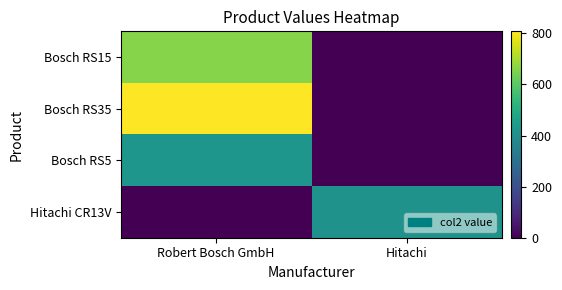

How many categories are shown in the chart?

2